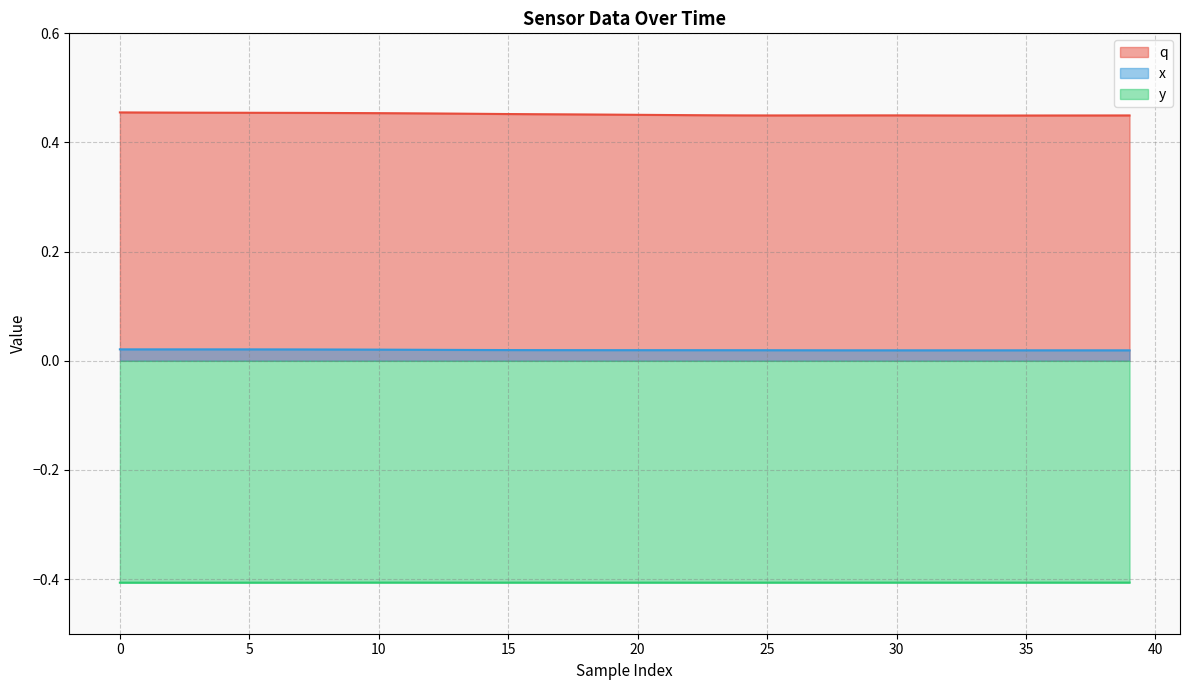

What is the difference between the highest and lowest values at 24?

0.9